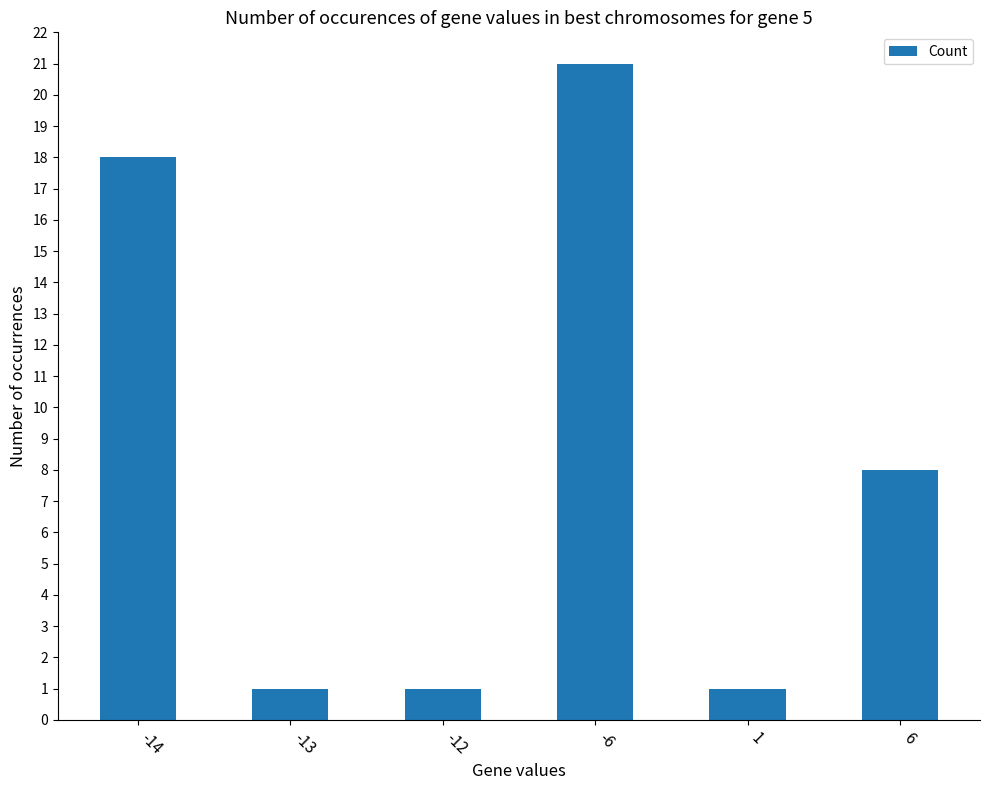

How many values are below 8?

3